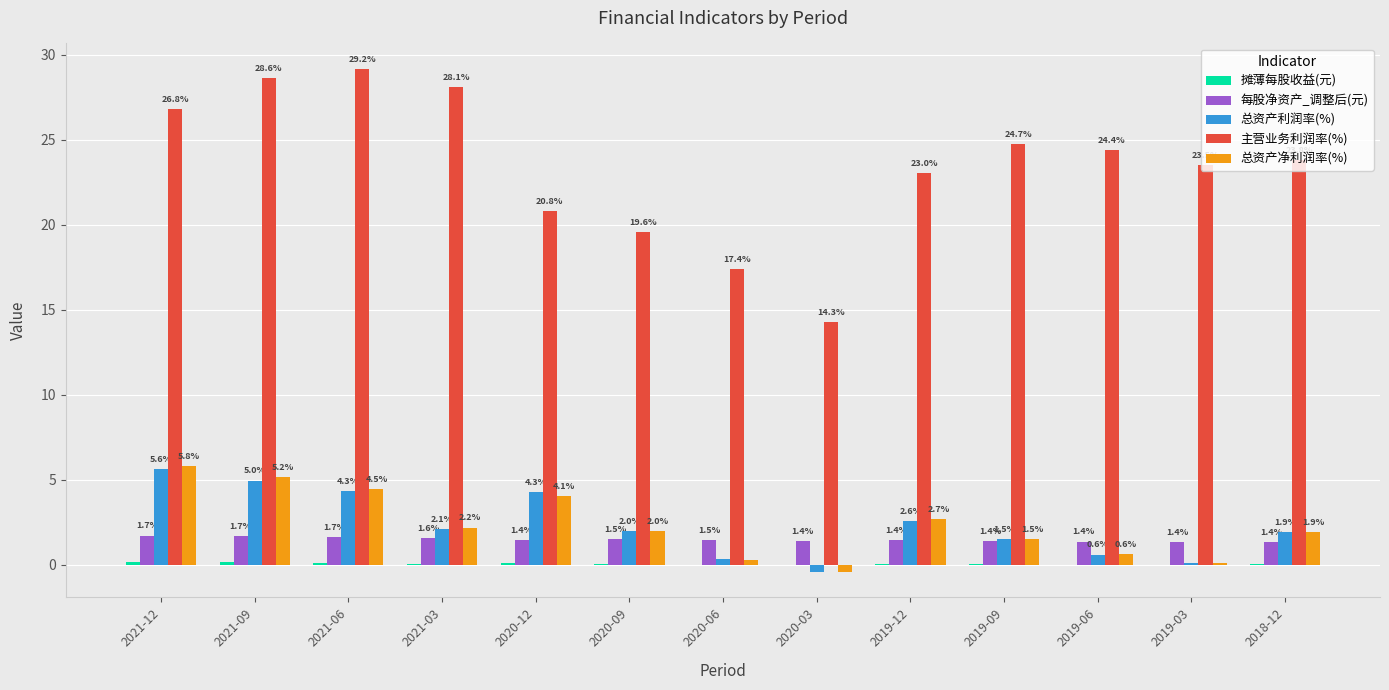

True or false: 主营业务利润率(%) has a value of 17.4 at 2020-06.

True